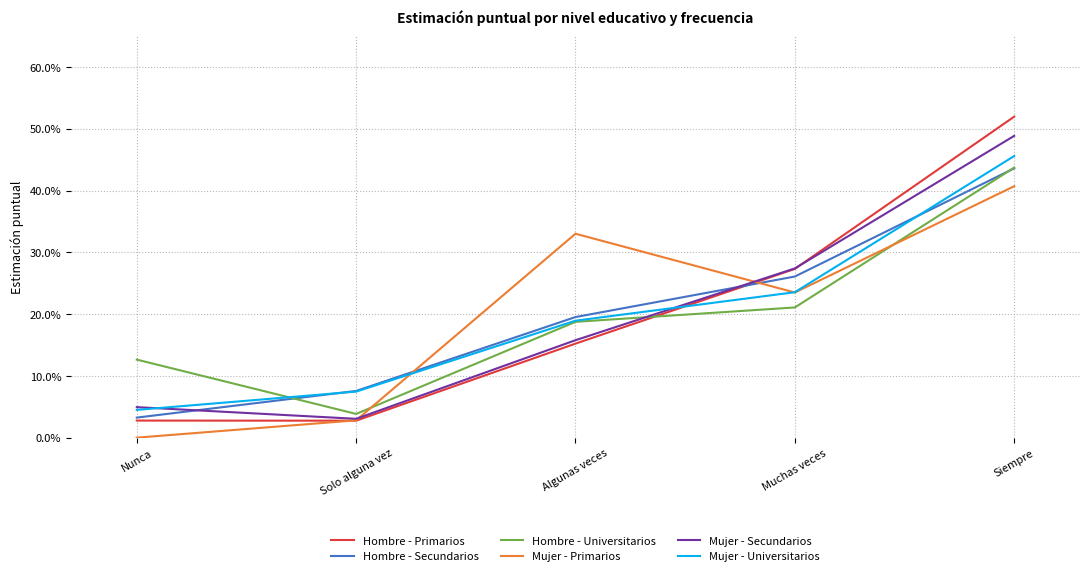

What are all the series names shown in the legend?

Hombre - Primarios, Hombre - Secundarios, Hombre - Universitarios, Mujer - Primarios, Mujer - Secundarios, Mujer - Universitarios